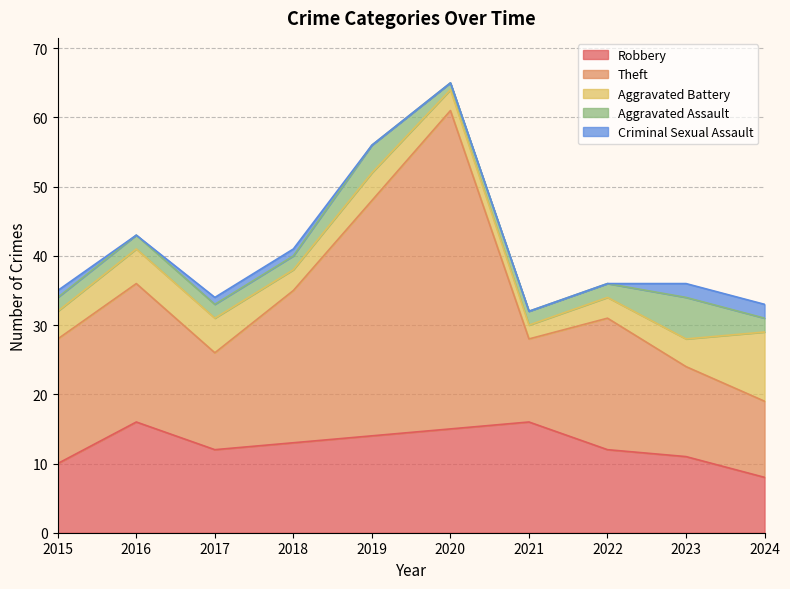

At which category is the sum across all series the highest?

2020